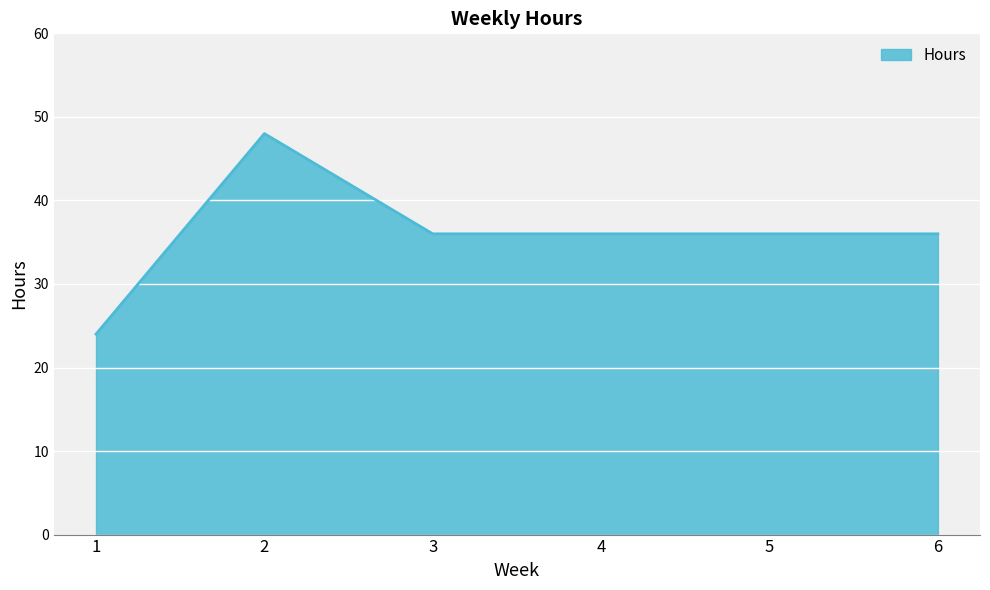

What is the smallest value displayed?

24